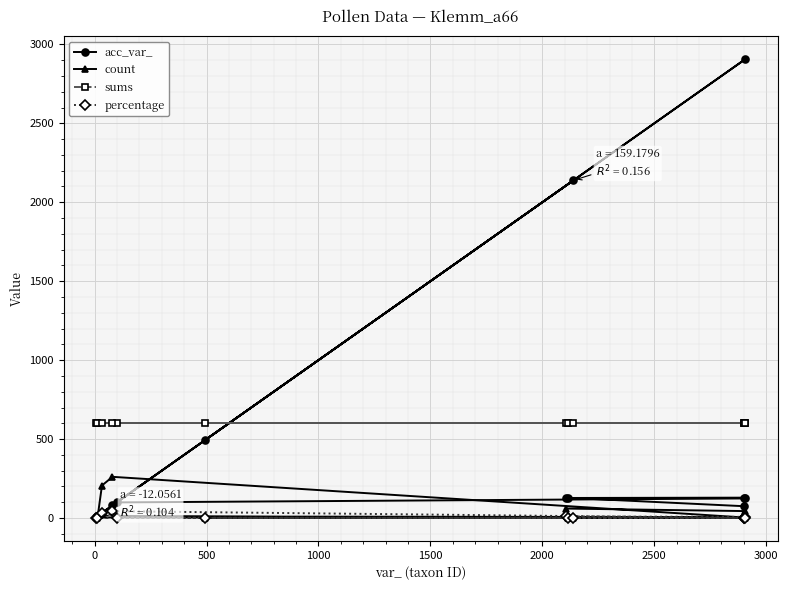

What is the value of the sums point at the 13th from the left?

602.0